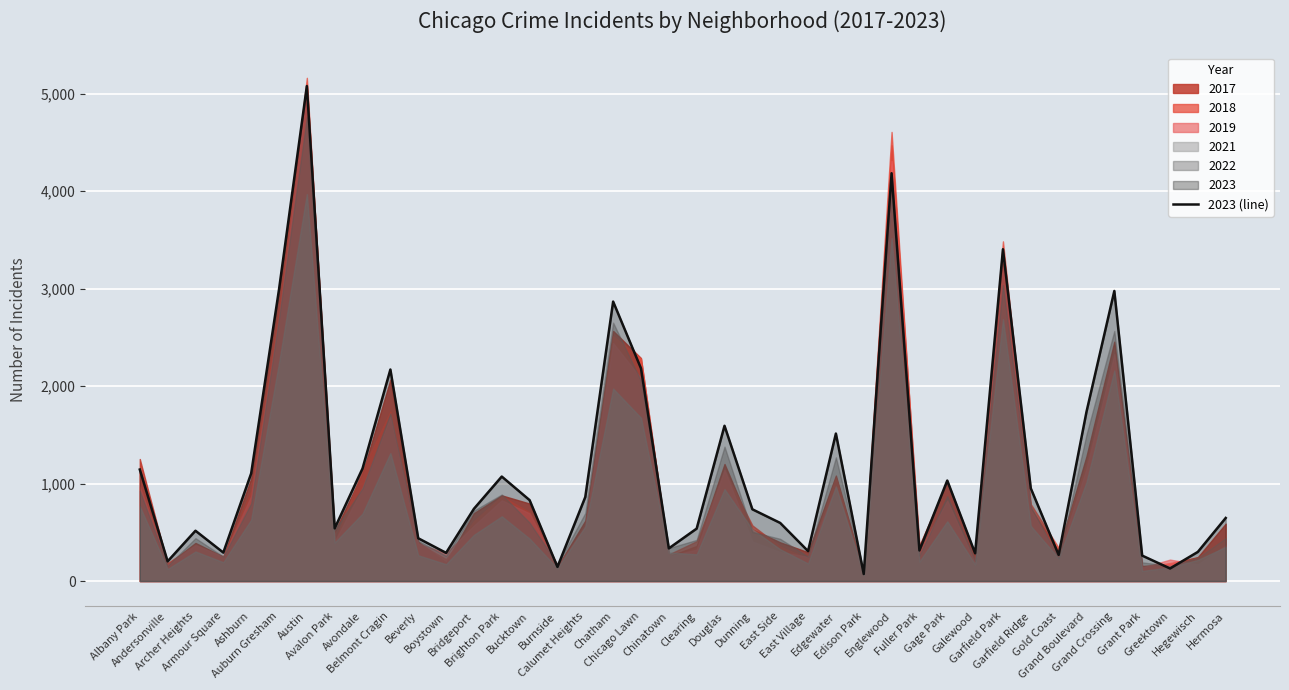

What is the label of the 7th point from the left?

Austin